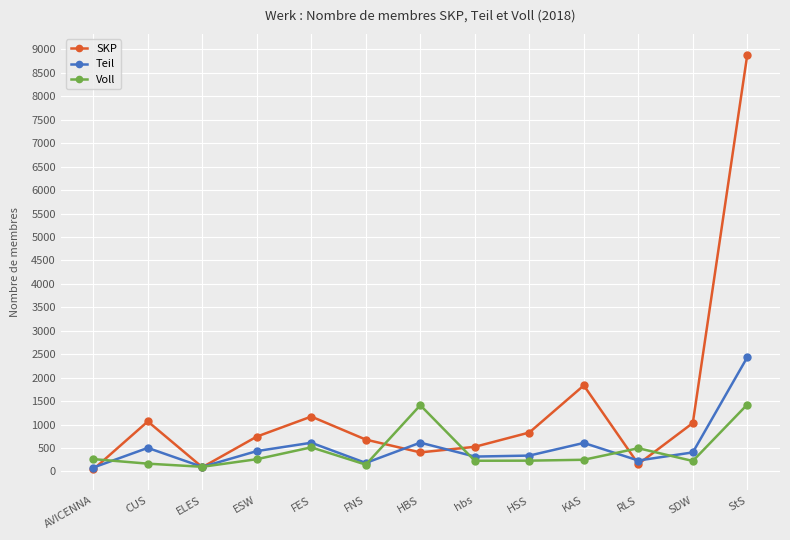

What is the value of the SKP point at the 1st from the left?

44